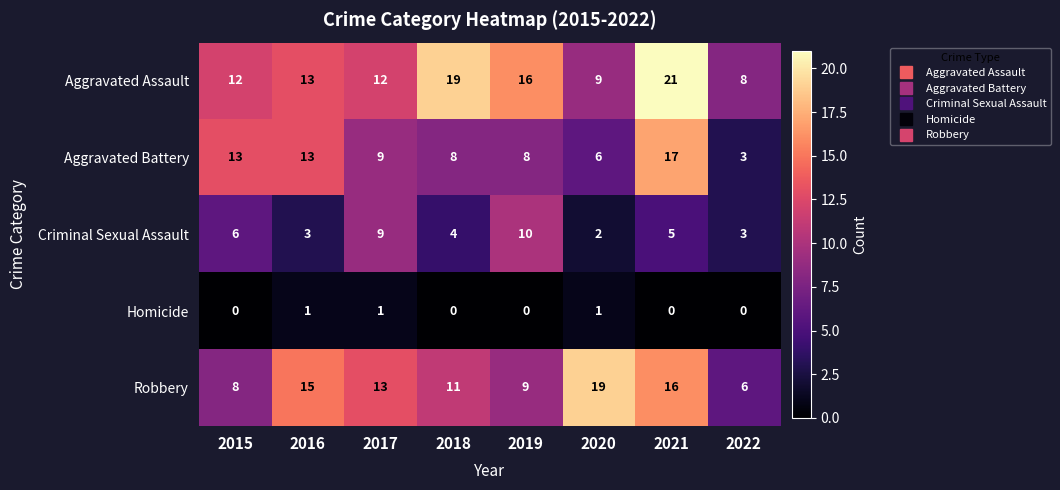

What is the difference between the maximum and second lowest values in the Aggravated Assault series?

12